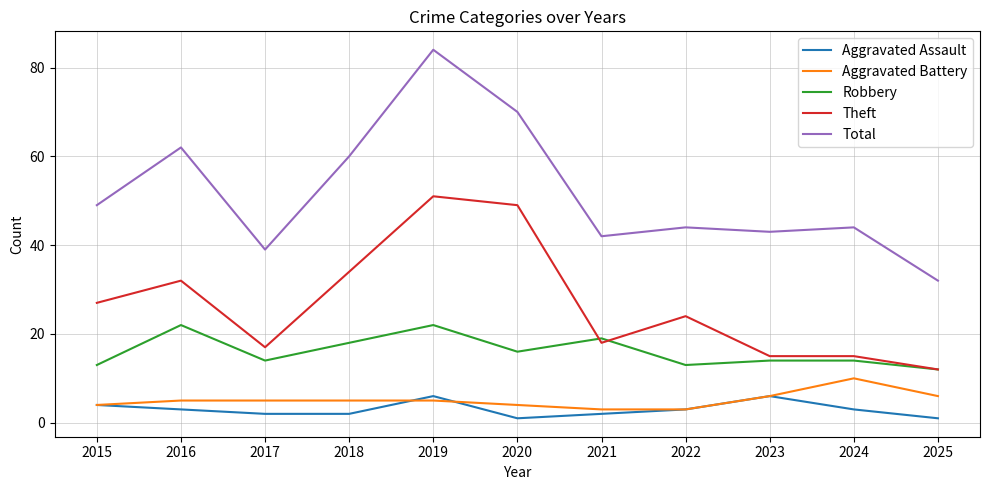

How many interior local peaks does the Total series have?

4